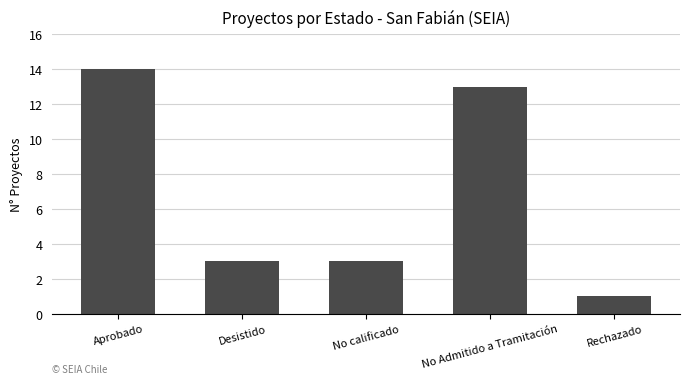

Reading left to right, transcribe all the data shown in this chart.

Aprobado=14	Desistido=3	No calificado=3	No Admitido a Tramitación=13	Rechazado=1